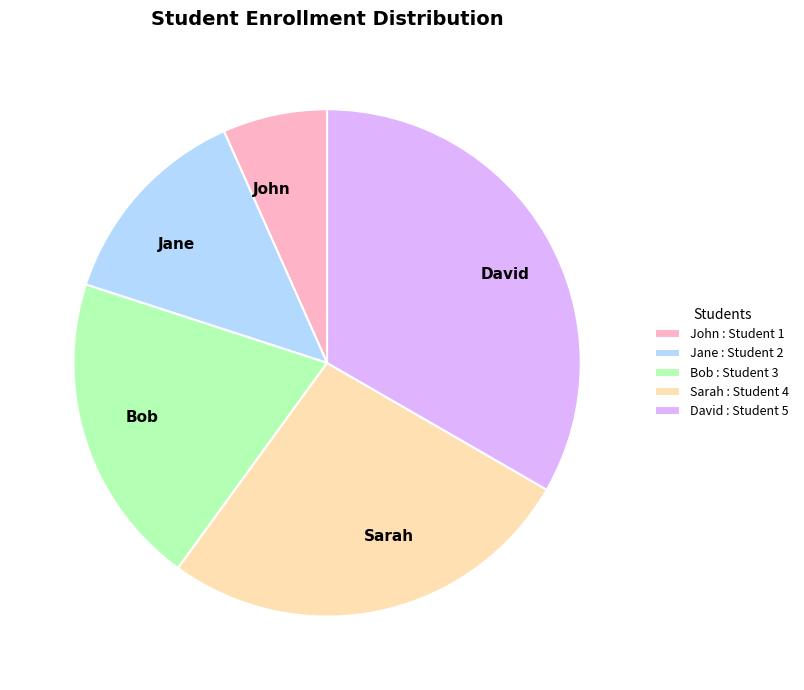

True or false: Jane accounts for 13% of the total.

True